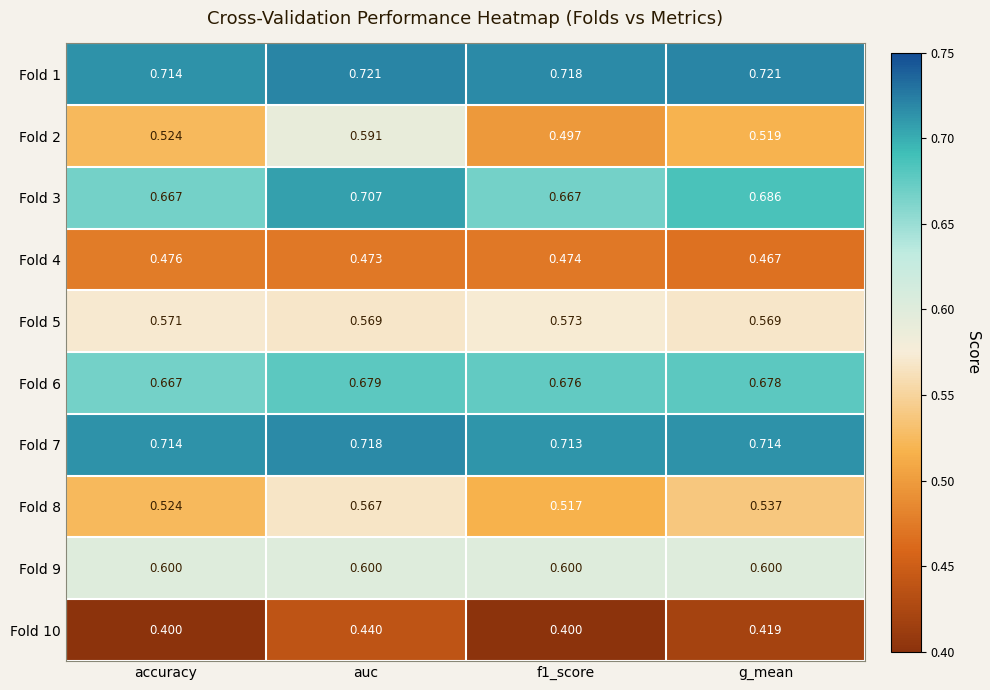

At which category is the sum across all series the highest?

auc